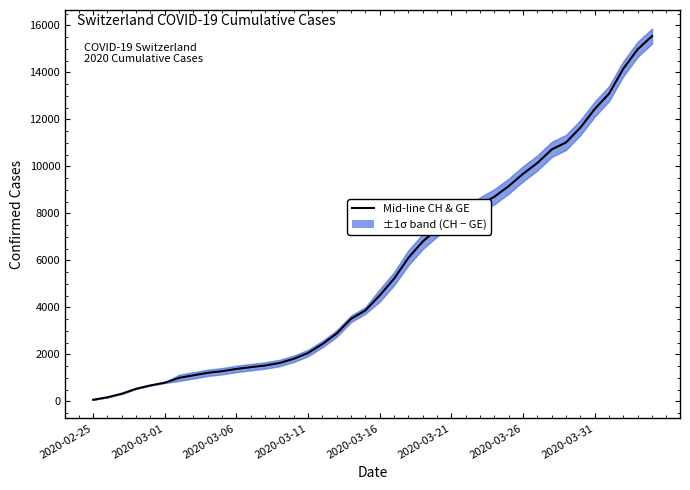

What is the difference between the values at 21 and 15?

3159.0